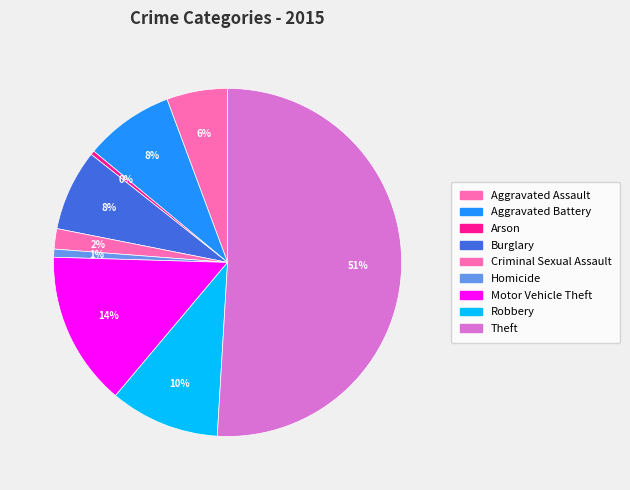

Which category accounts for the majority?

Theft